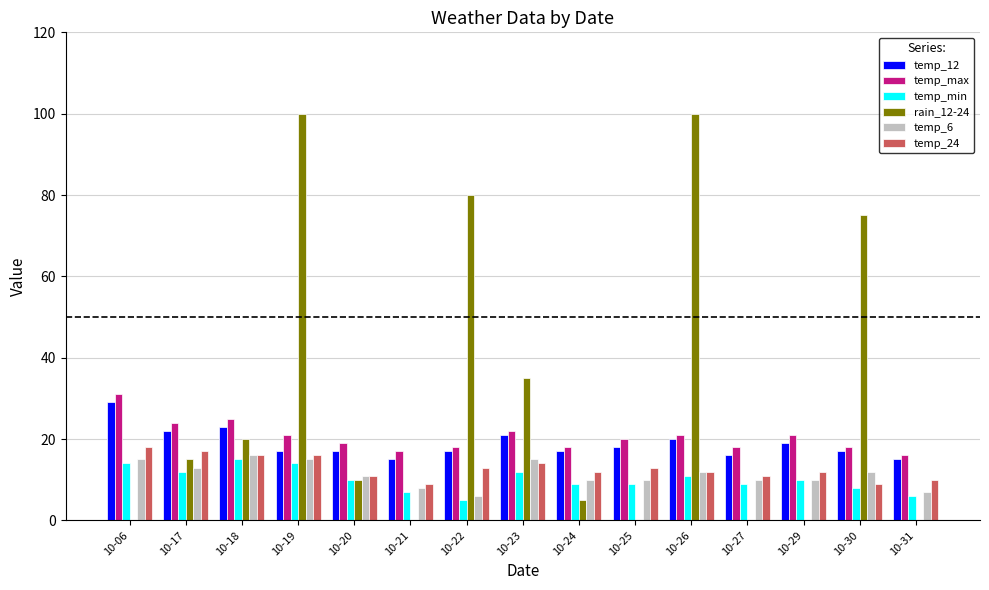

Reading right to left, extract all data points from this chart.

temp_12: 15	17	19	16	20	18	17	21	17	15	17	17	23	22	29
temp_max: 16	18	21	18	21	20	18	22	18	17	19	21	25	24	31
temp_min: 6	8	10	9	11	9	9	12	5	7	10	14	15	12	14
rain_12-24: 0	75	0	0	100	0	5	35	80	0	10	100	20	15	0
temp_6: 7	12	10	10	12	10	10	15	6	8	11	15	16	13	15
temp_24: 10	9	12	11	12	13	12	14	13	9	11	16	16	17	18